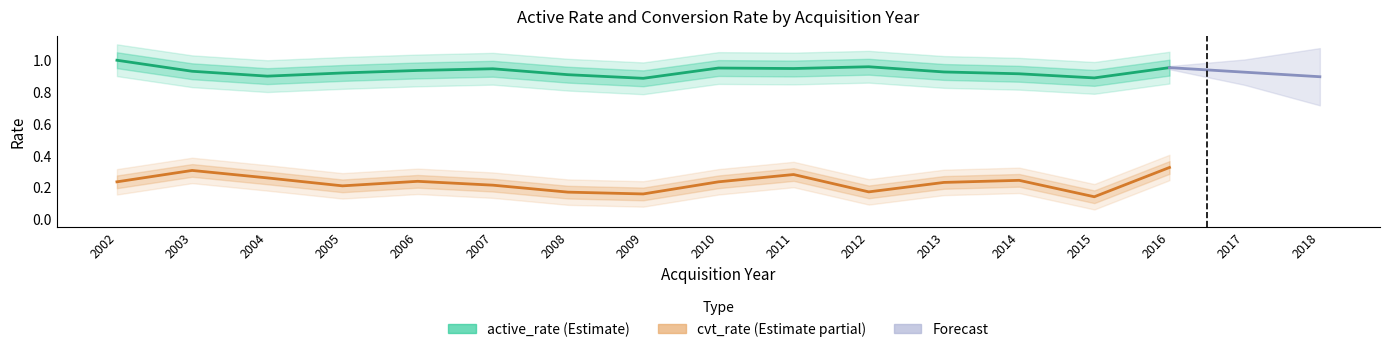

What is the sum of the active_rate values at 2014 and 2009?

1.8